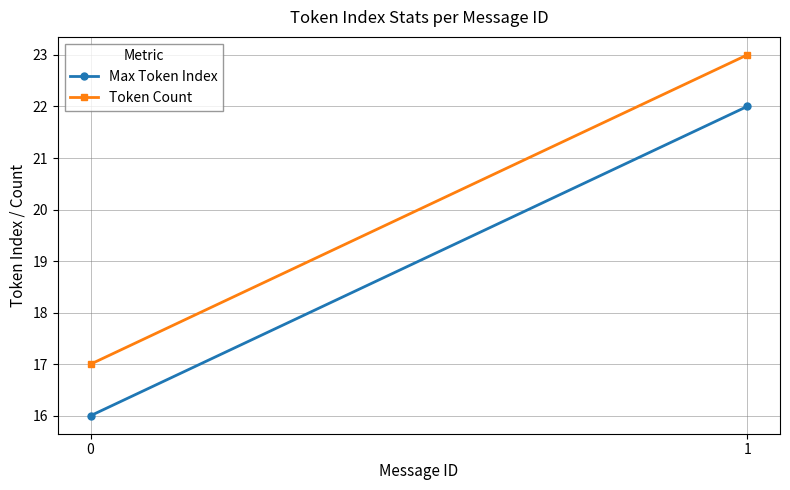

What is the highest value of the Max Token Index series?

22